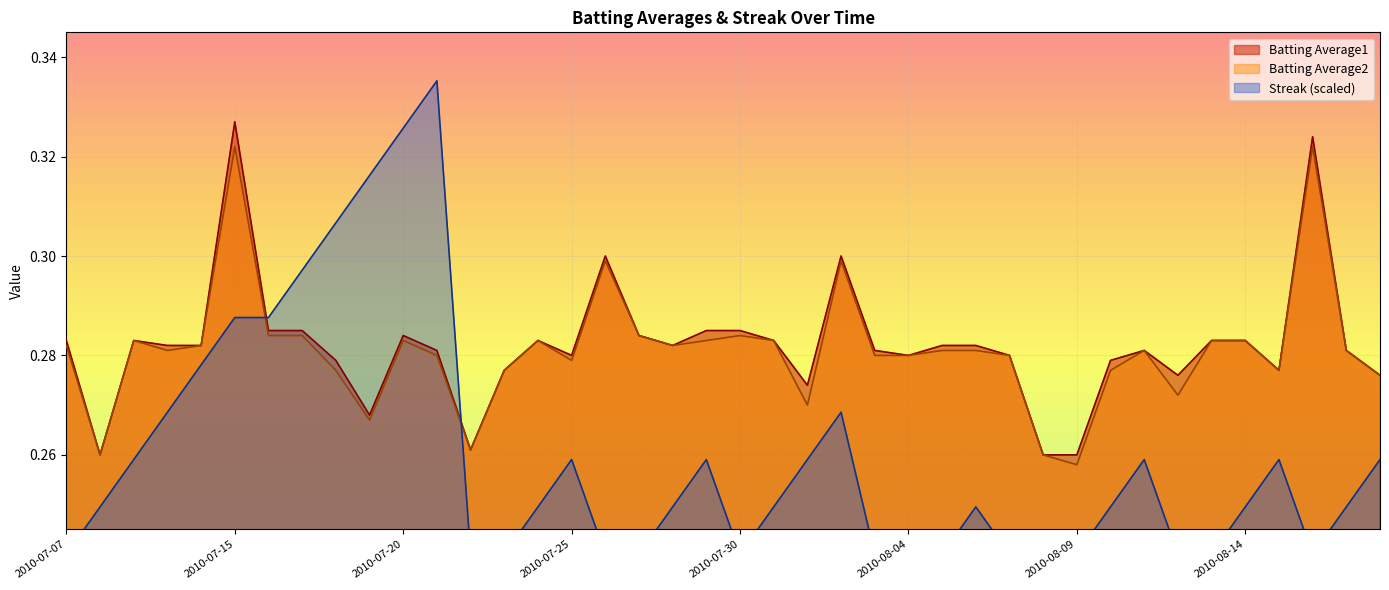

In Batting Average1, how many points are lower than both neighbors (excluding endpoints)?

9